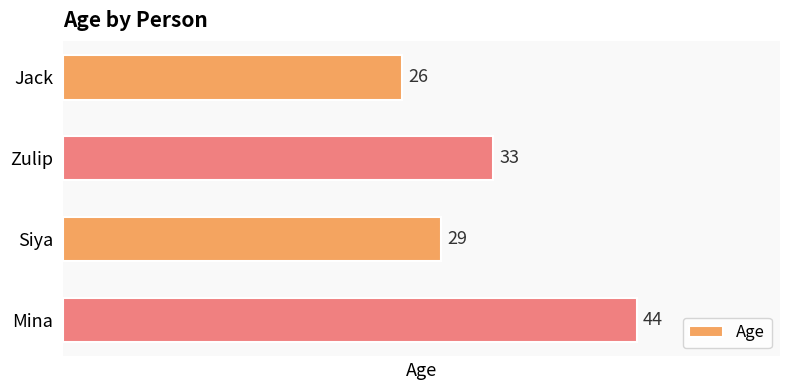

How many data points does each series have?

4